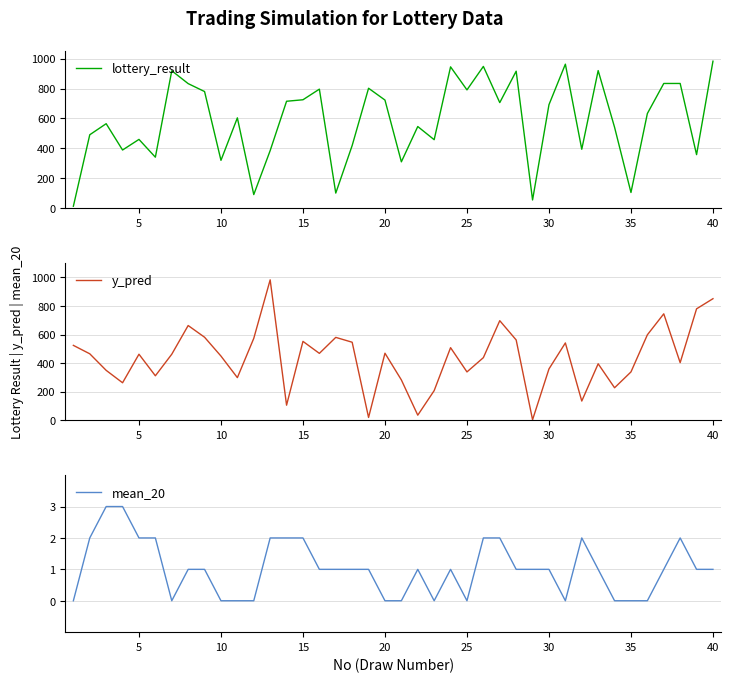

List the series in order of their overall mean, lowest first.

mean_20, y_pred, lottery_result